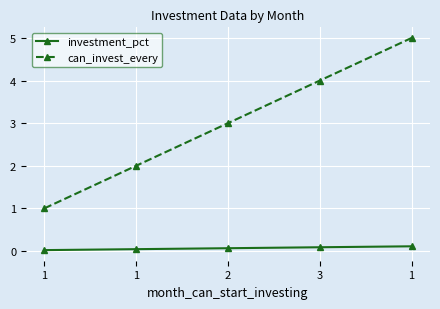

At which category is the sum across all series the highest?

1